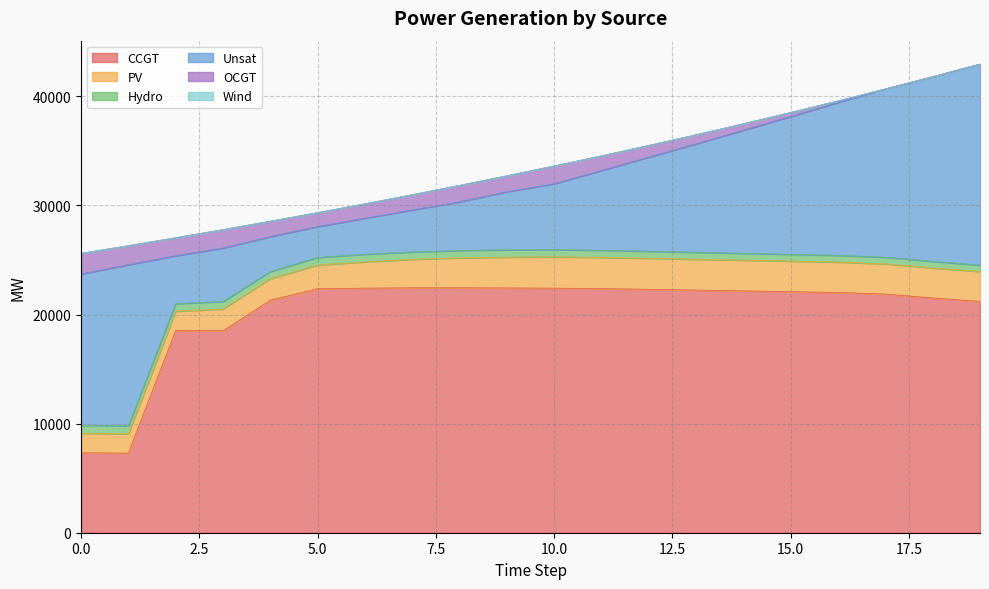

Rank the series by their maximum value, from highest to lowest.

CCGT, Unsat, PV, OCGT, Hydro, Wind